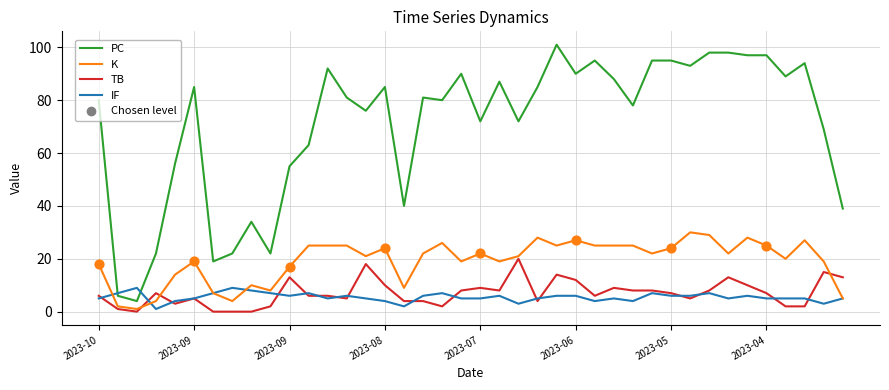

Which series has the widest spread of values?

PC